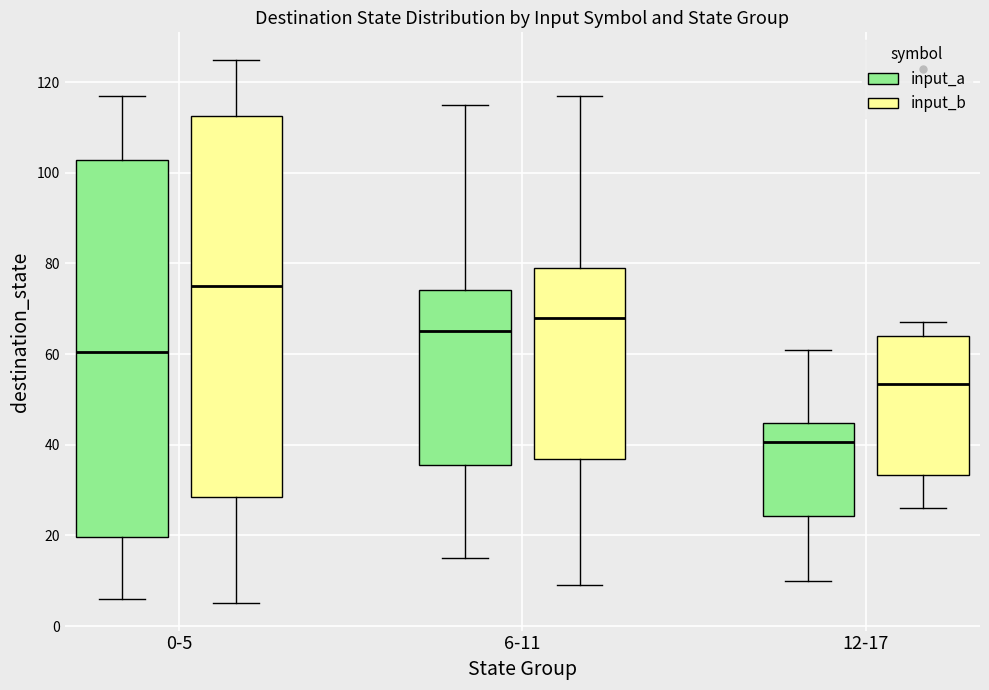

Reading left to right, read every box against the y-axis: the position of its median line, the range the box covers, and the ends of its whiskers. The values are not printed on the chart, so give them approximately, as read against the axis.

0-5 (input_a): median 60, box 20 to 102, whiskers 6 to 118
0-5 (input_b): median 76, box 28 to 112, whiskers 6 to 126
6-11 (input_a): median 66, box 36 to 74, whiskers 16 to 116
6-11 (input_b): median 68, box 36 to 80, whiskers 10 to 118
12-17 (input_a): median 40, box 24 to 44, whiskers 10 to 62
12-17 (input_b): median 54, box 34 to 64, whiskers 26 to 68